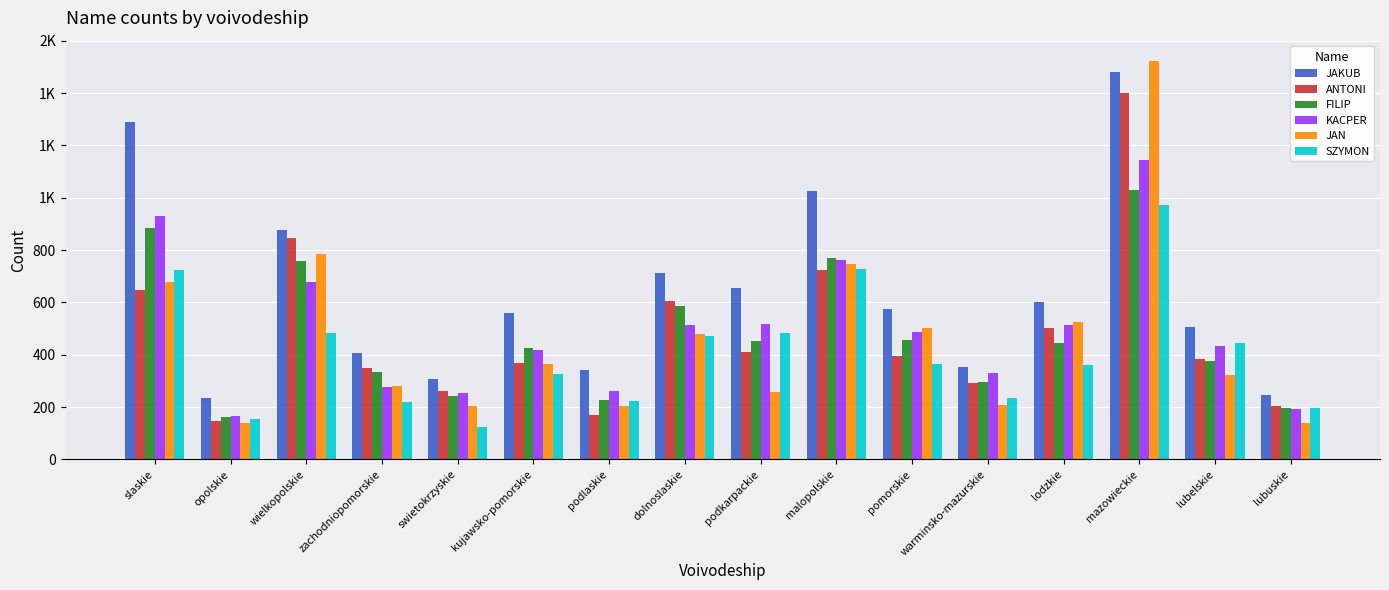

At how many categories does at least one series exceed 784?

4